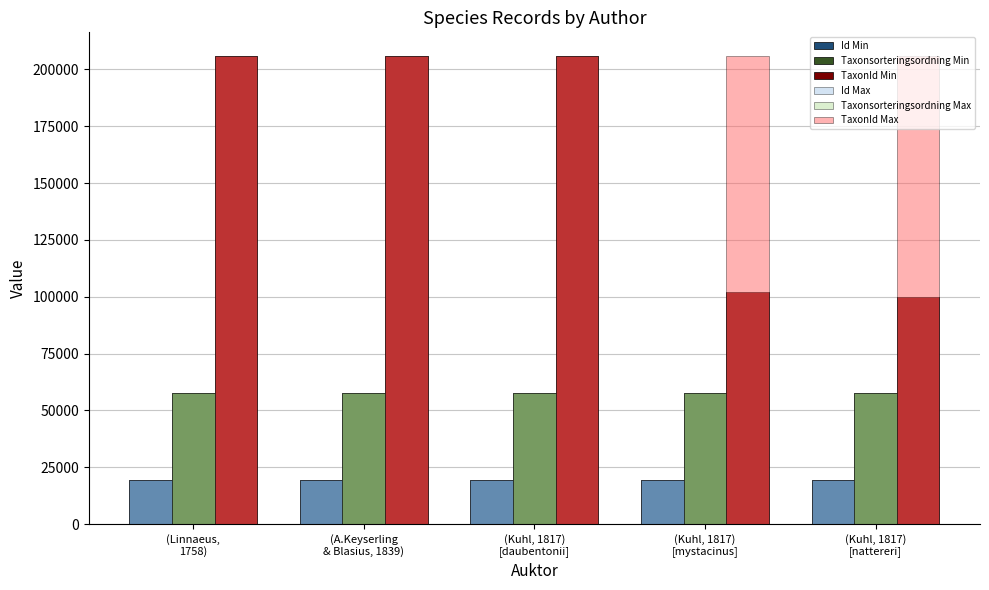

Which series has the largest total across all categories?

TaxonId Max